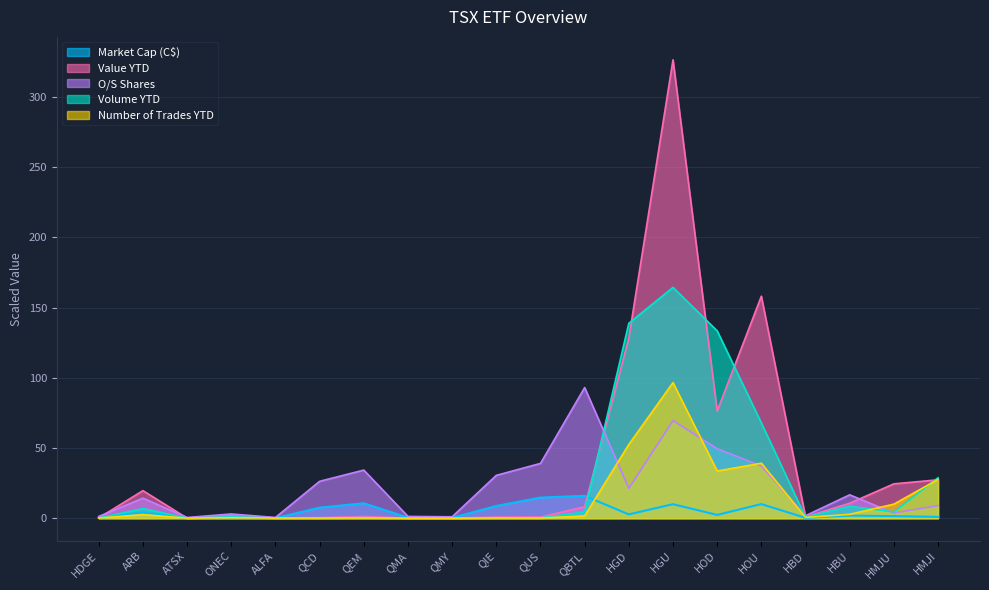

What is the label of the 10th point from the right?

QUS